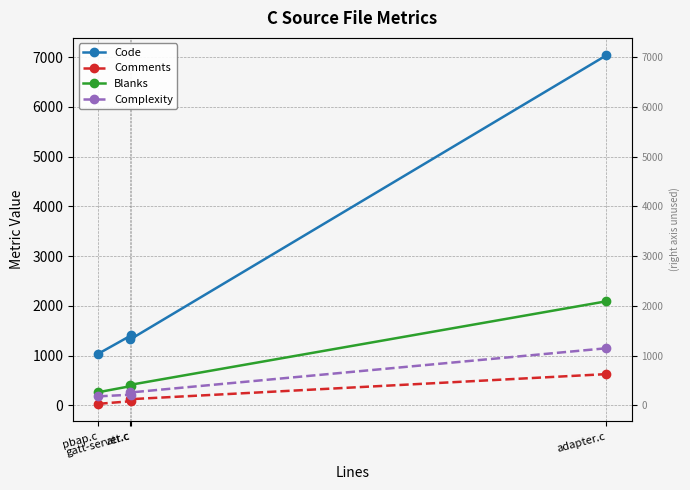

True or false: Complexity and Comments intersect in this chart.

False